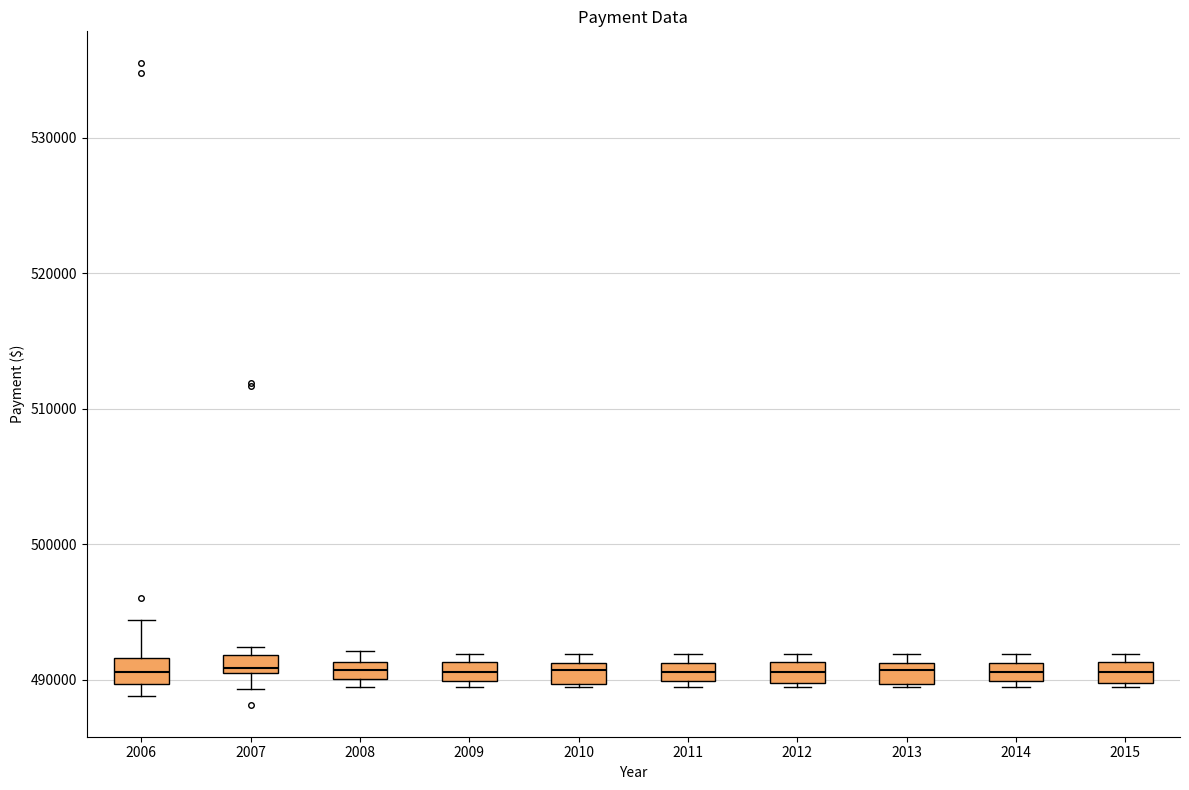

Where is the lower edge of the box at x = 2007 on the y-axis? The values are not printed on the chart, so give them approximately, as read against the axis.

490000